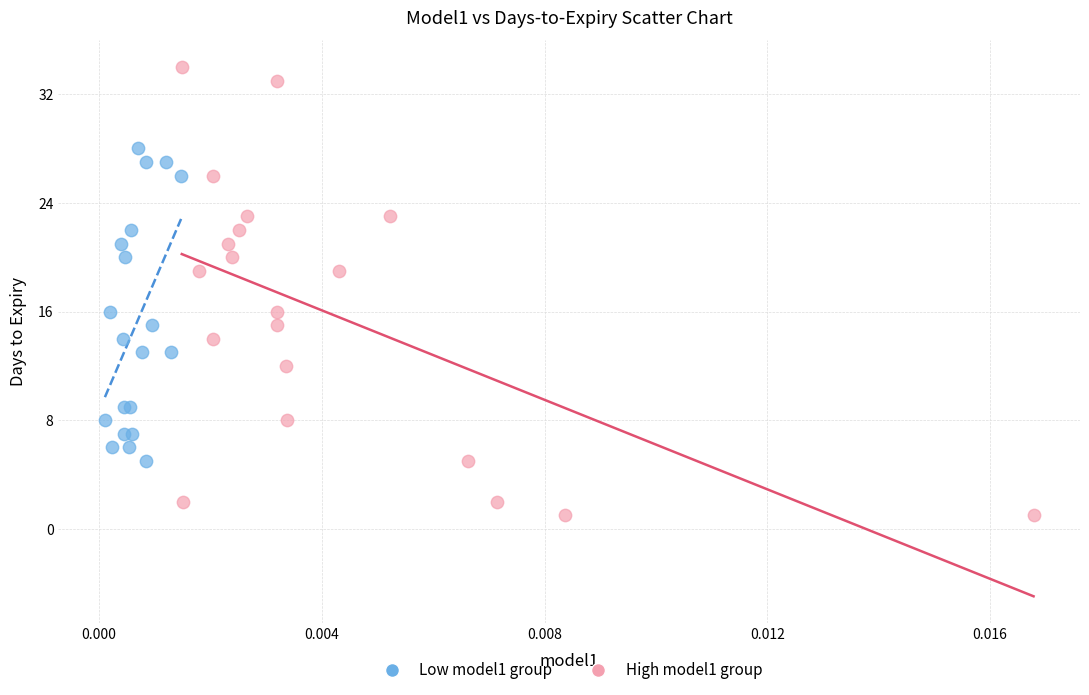

Which series contains the lowest Y value?

High model1 group